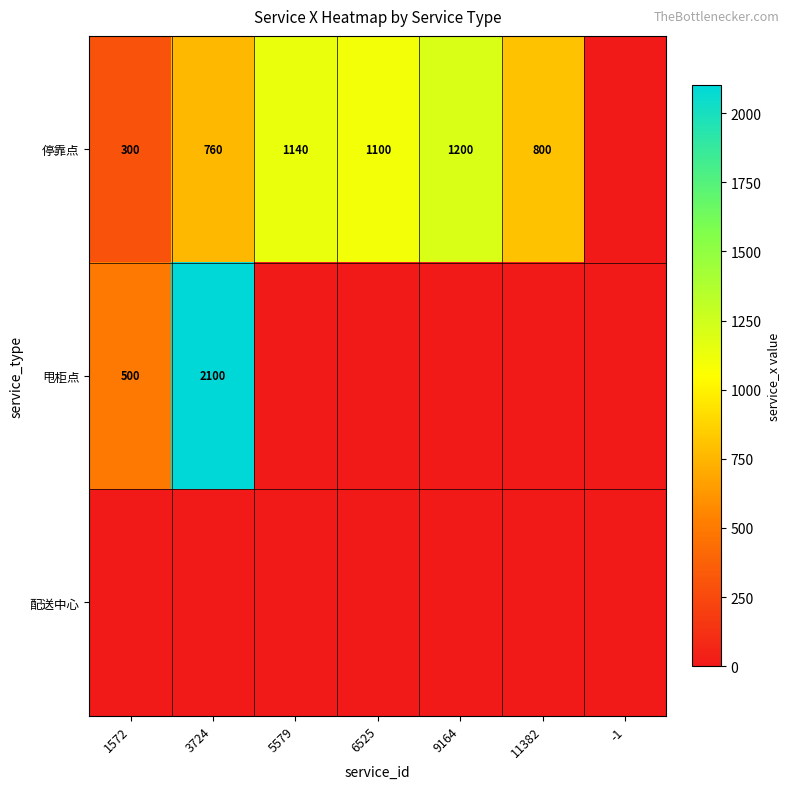

What is the sum of the 停靠点 values at 6525 and 5579?

2240